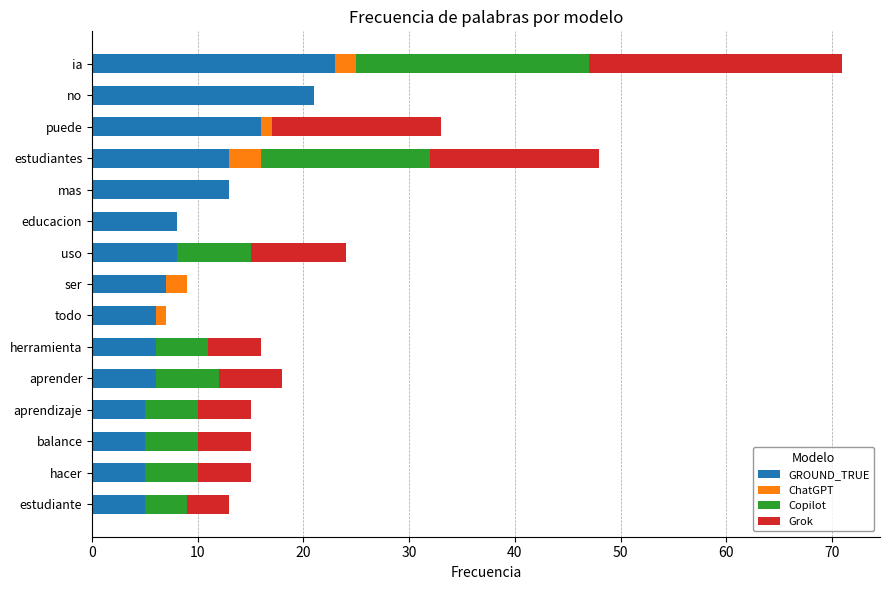

What is the highest value of the GROUND_TRUE series?

23